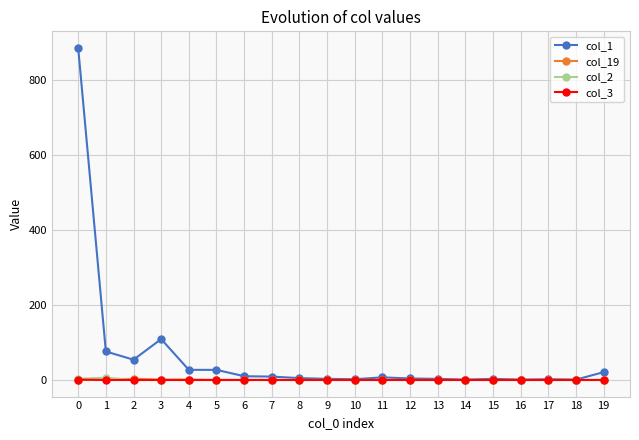

The value of col_19 at 8 is 0. True or false?

True